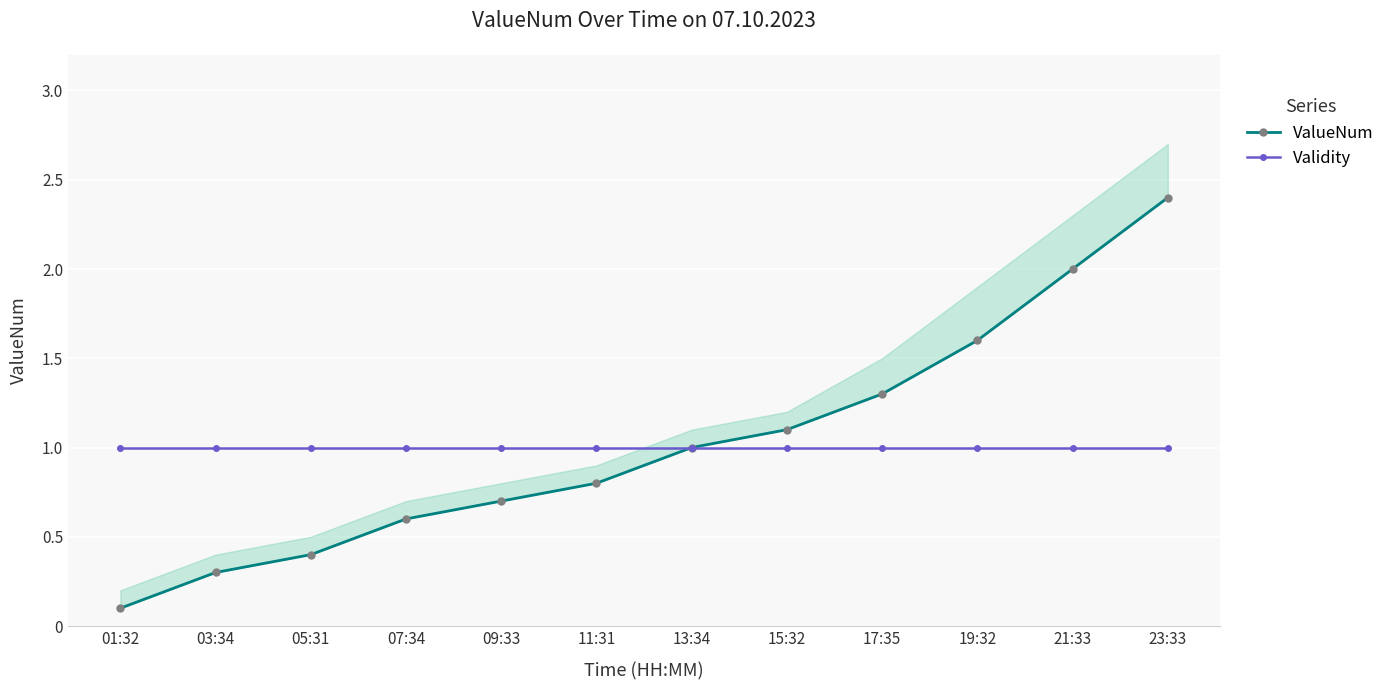

True or false: ValueNum and Validity cross at least once.

False